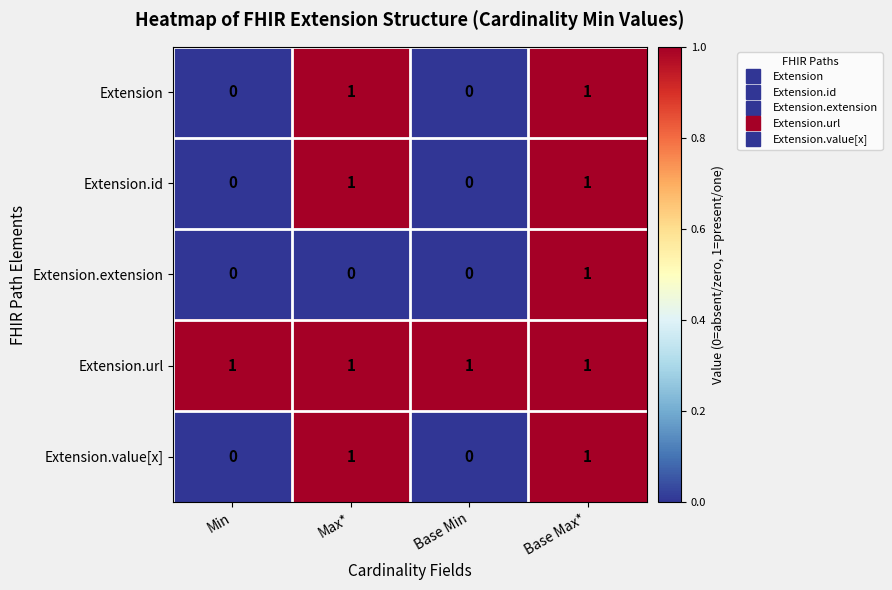

What is the total value across all series at Max*?

4